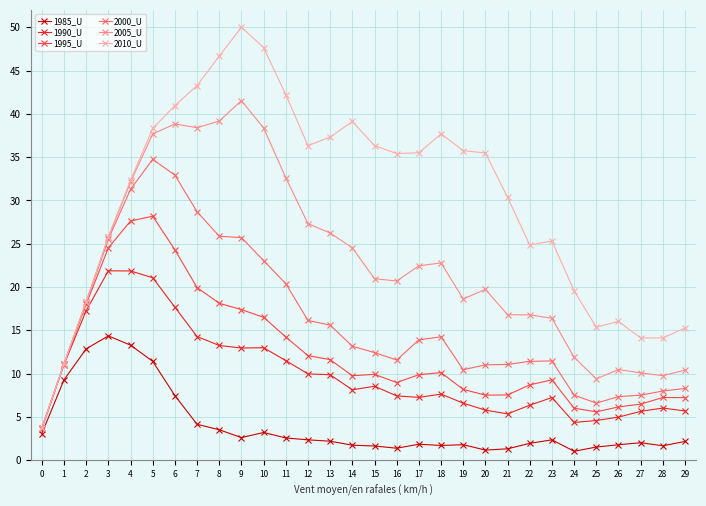

At how many categories does at least one series exceed 42?

5